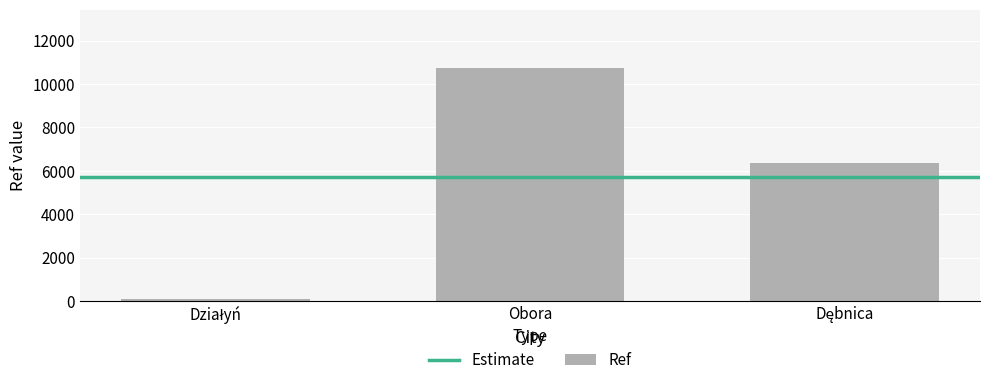

How many values are between 111 and 10738?

3